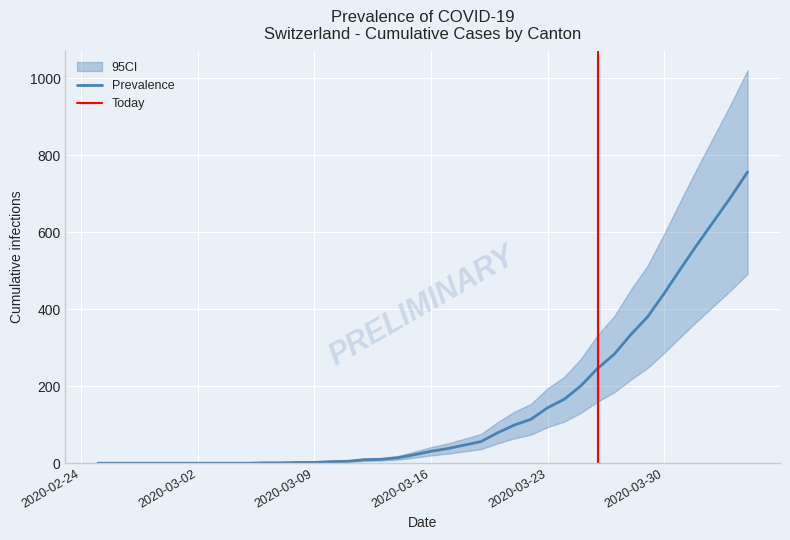

What is the maximum value for CH?

756